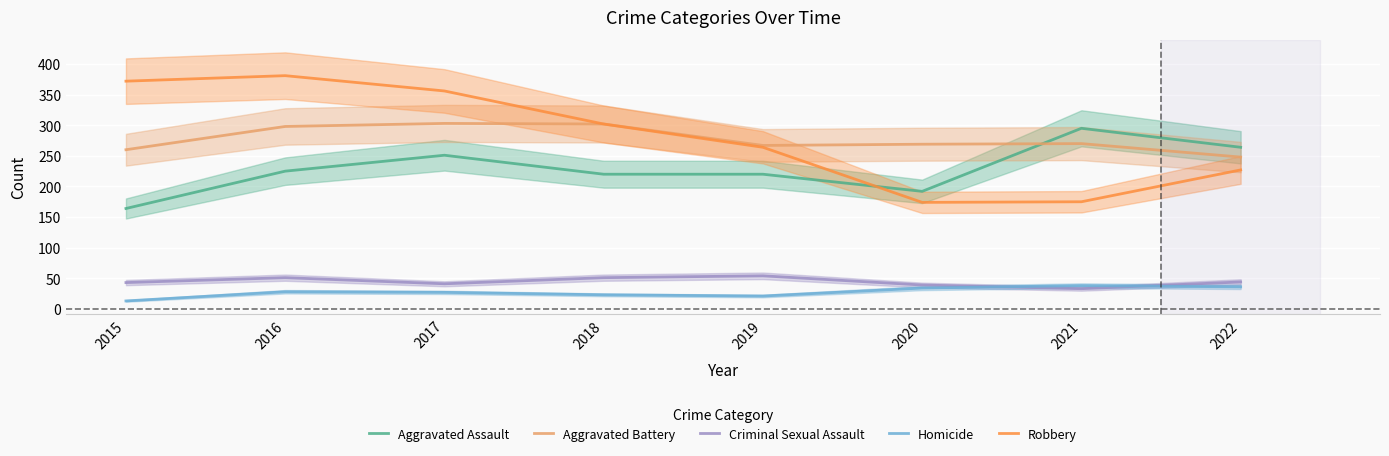

At which label is Homicide closest to 25?

2017